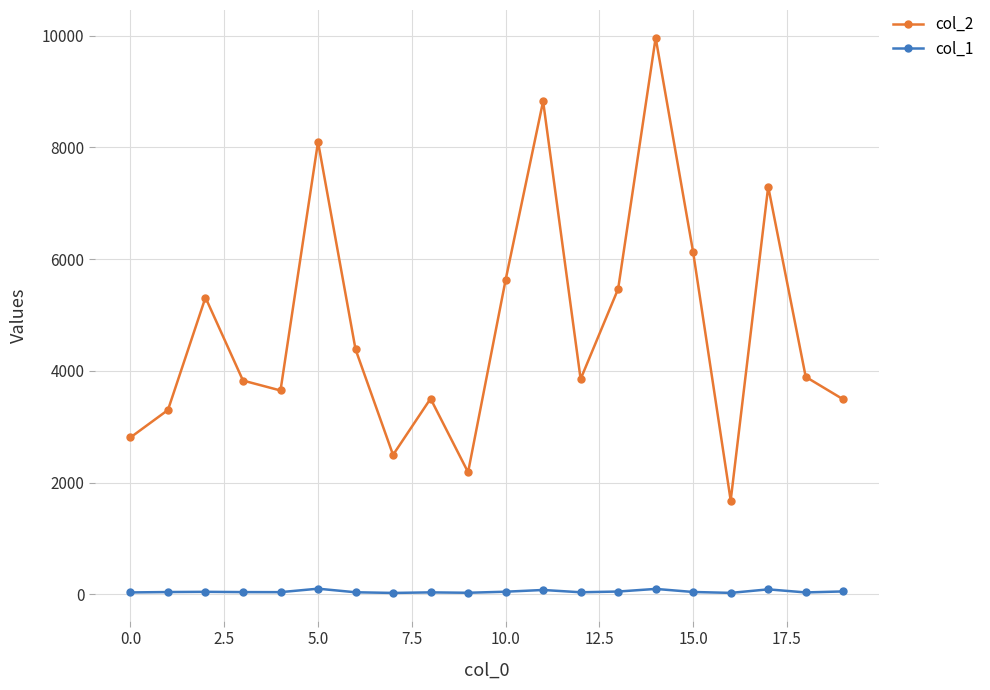

What is the greatest value displayed?

9965